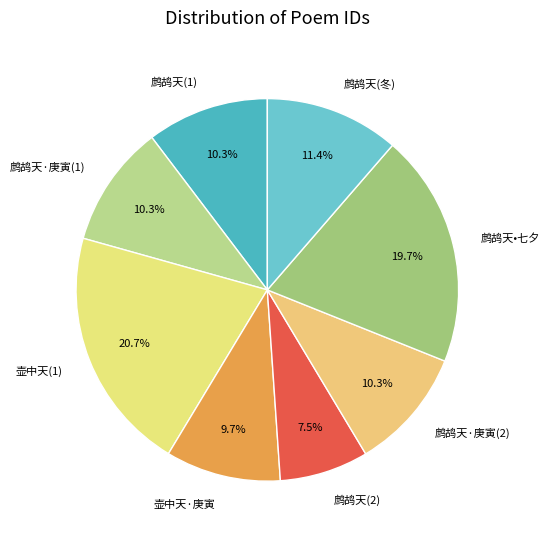

Is there a majority slice in this chart?

No